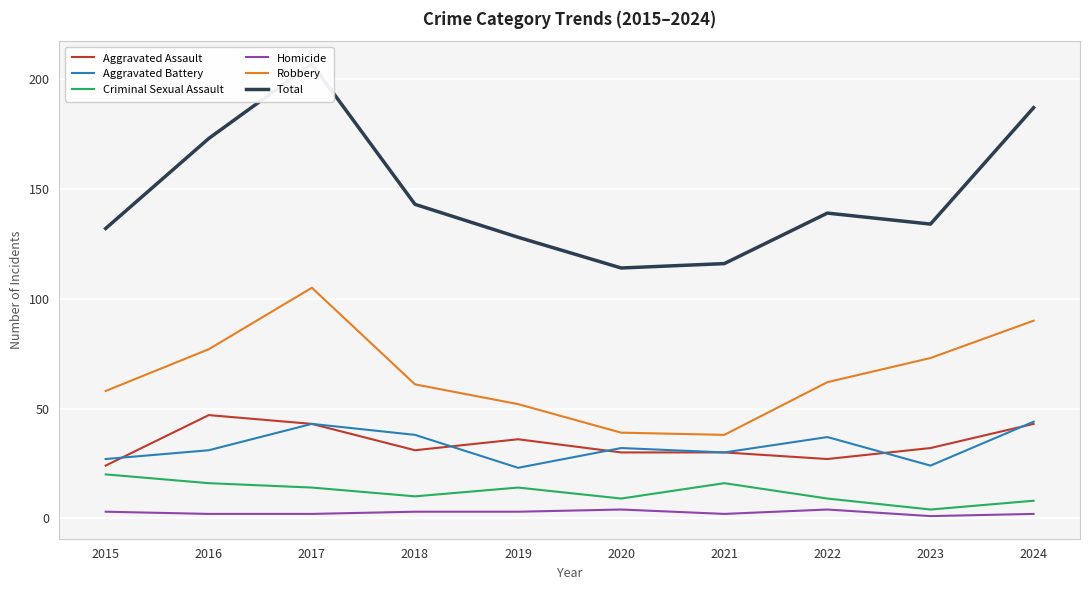

Count the number of data series in this chart.

6